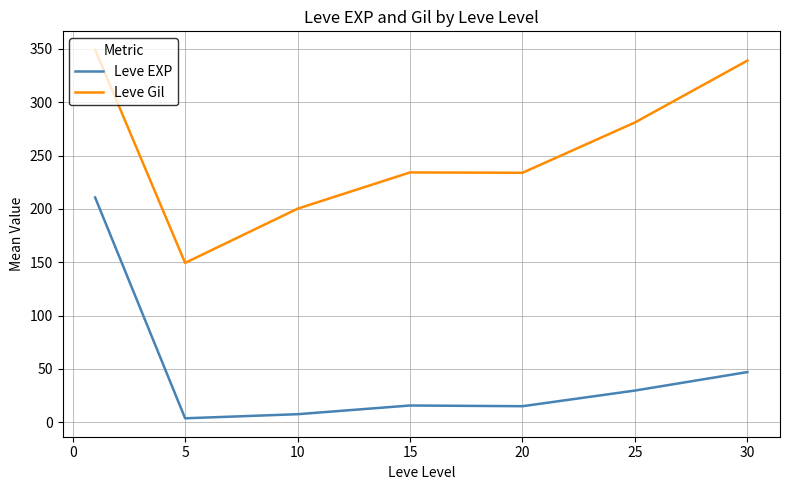

What is the maximum value shown in the chart?

349.2